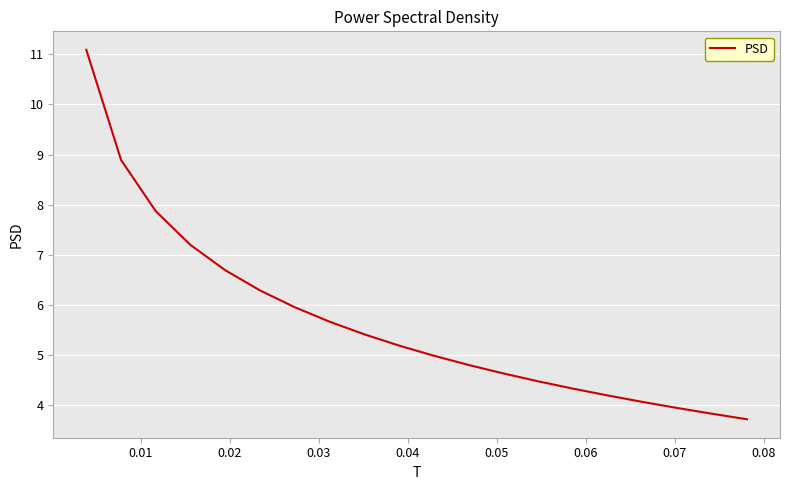

What is the difference between the maximum and minimum values?

7.4